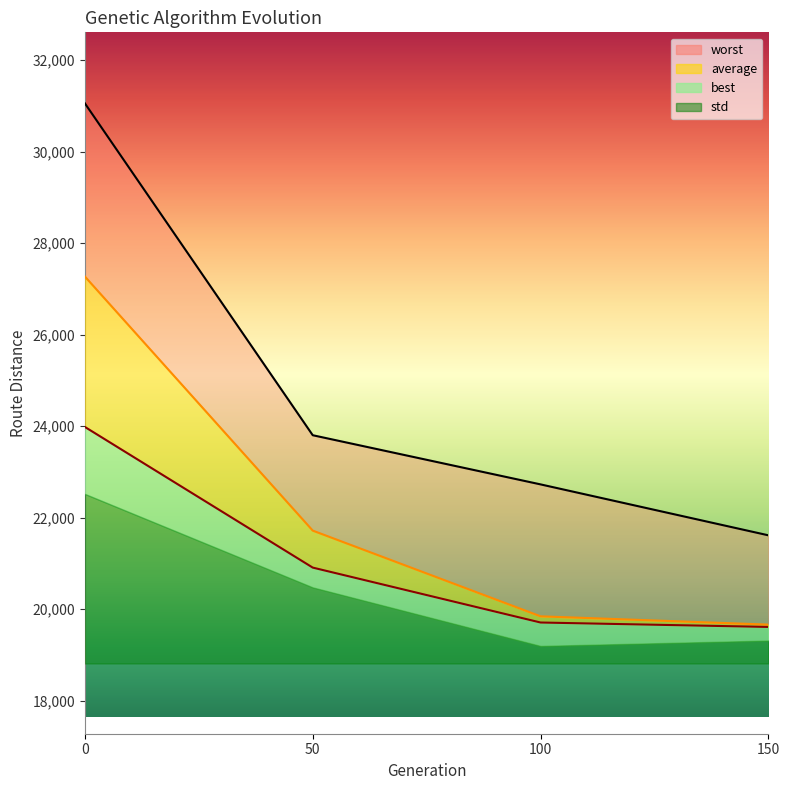

True or false: average has a value of 21716.4 at 50.

True